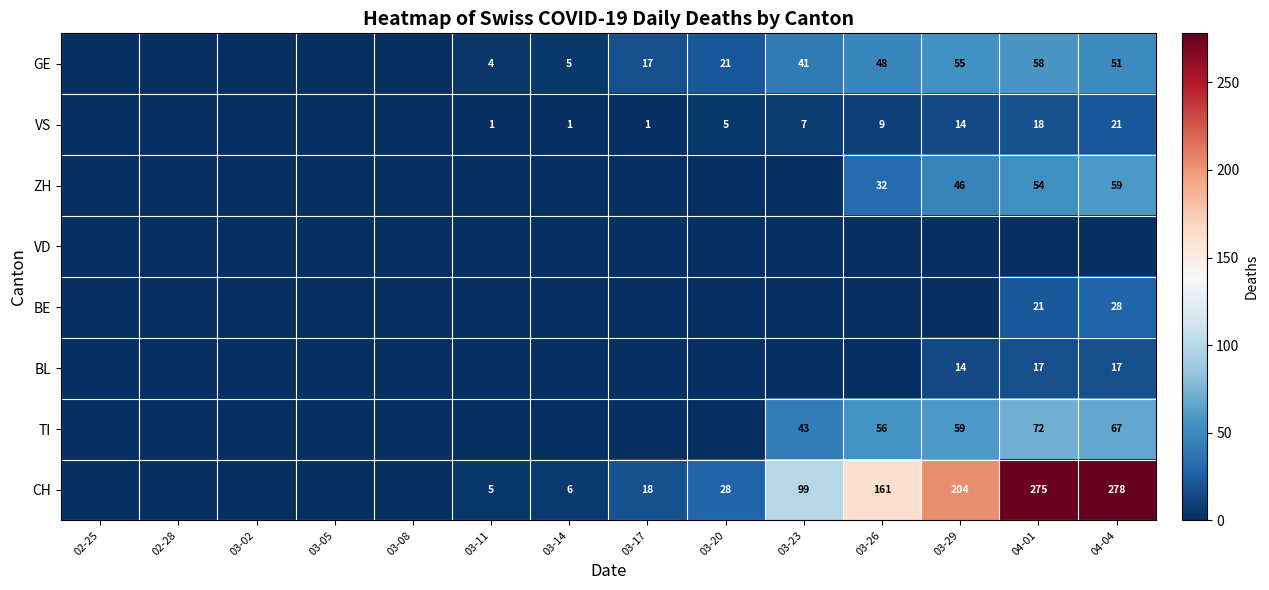

Is it true that VS equals 1 at 03-11?

True